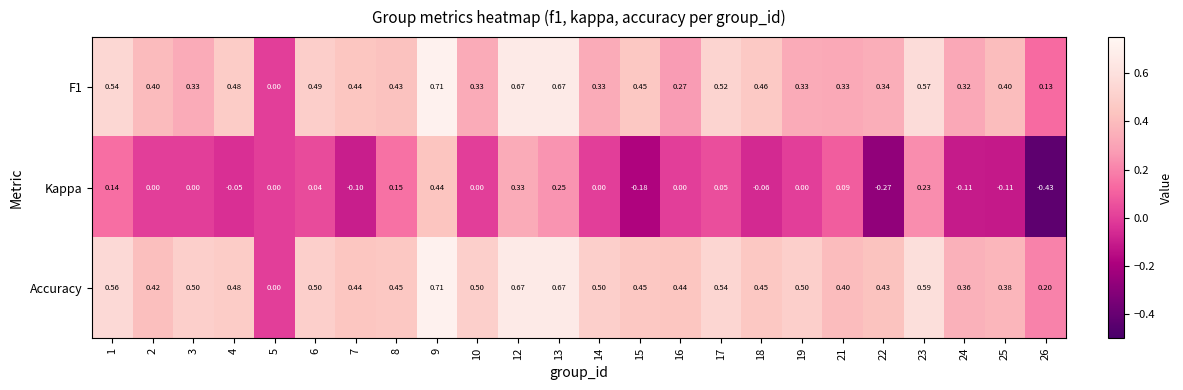

Which series has the largest total across all categories?

Accuracy